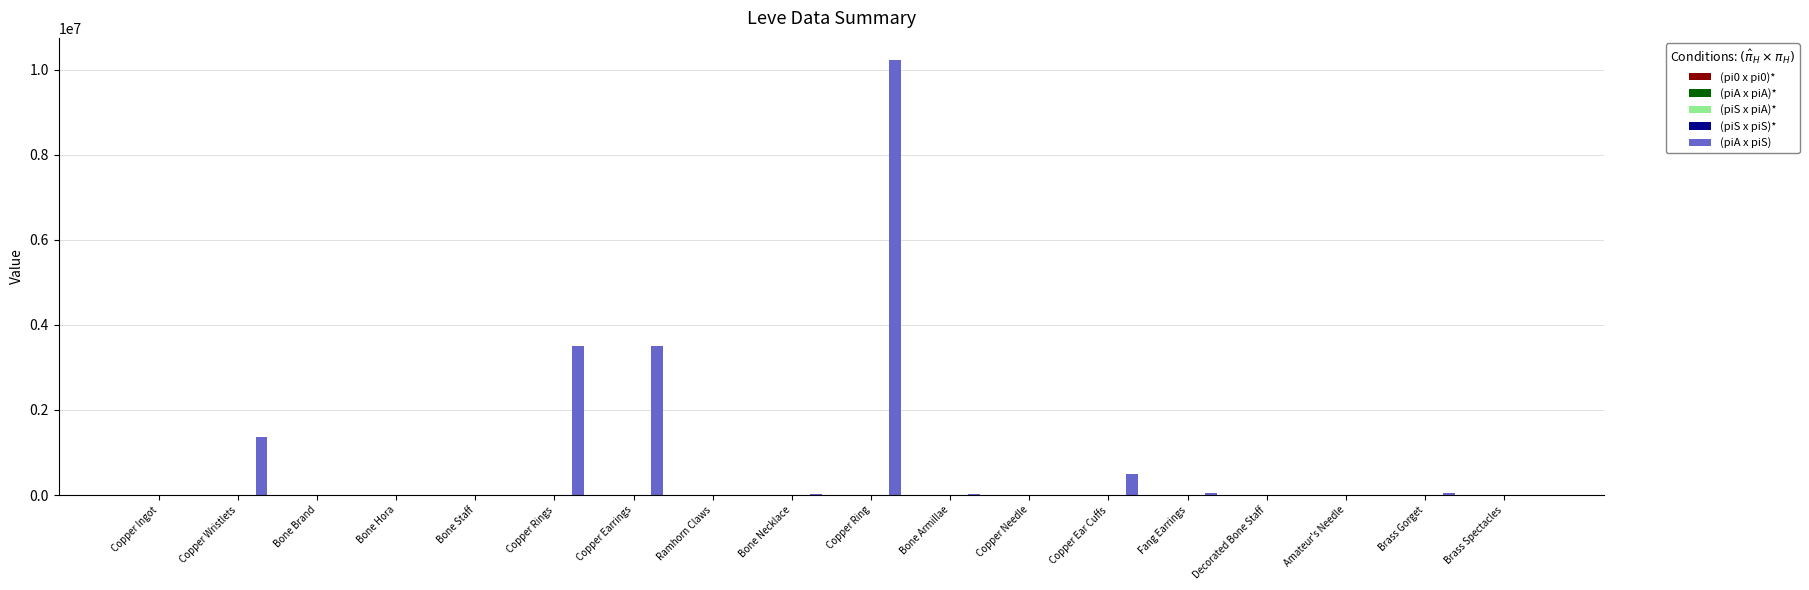

Between Copper Ingot and Copper Ring, which series saw the biggest shift?

(piA x piS)